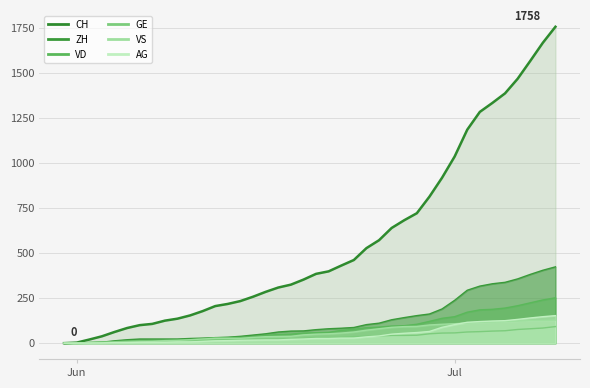

List the labels in order of AG value, largest first.

2020-07-09, 2020-07-08, 2020-07-07, 2020-07-06, 2020-07-05, 2020-07-04, 2020-07-03, 2020-07-02, 2020-07-01, 2020-06-30, 2020-06-29, 2020-06-28, 2020-06-27, 2020-06-26, 2020-06-25, 2020-06-24, 2020-06-22, 2020-06-23, 2020-06-20, 2020-06-21, 2020-06-19, 2020-06-18, 2020-06-16, 2020-06-17, 2020-06-15, 2020-06-14, 2020-06-13, 2020-06-12, 2020-06-11, 2020-06-09, 2020-06-10, 2020-06-06, 2020-06-07, 2020-06-08, 2020-06-04, 2020-06-05, 2020-06-03, 2020-05-31, 2020-06-01, 2020-06-02